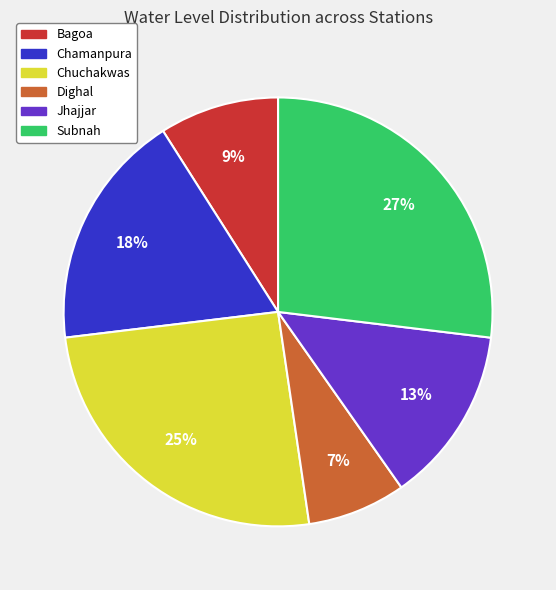

Is there a majority slice in this chart?

No